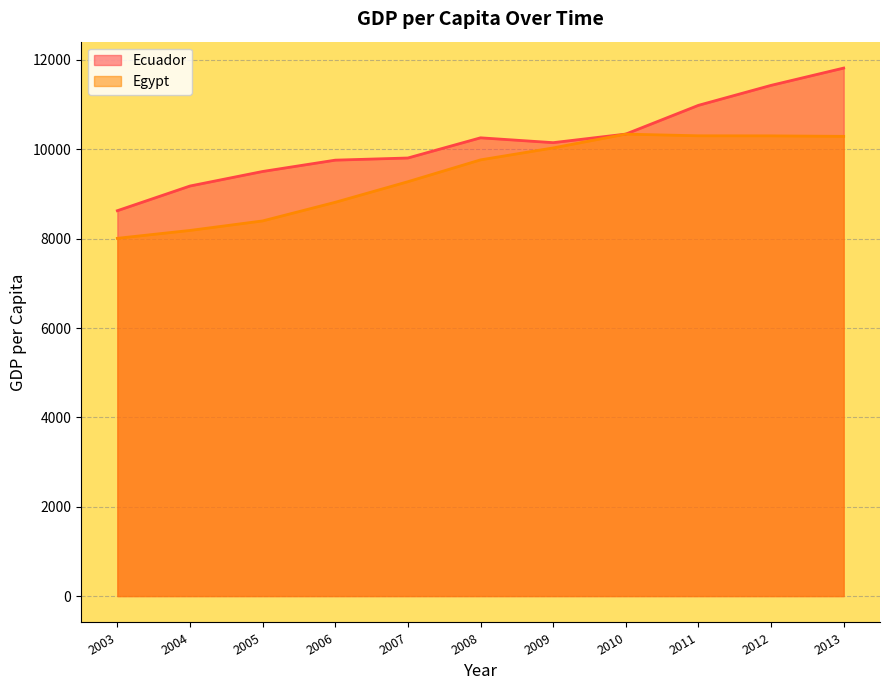

True or false: Ecuador and Egypt intersect in this chart.

False